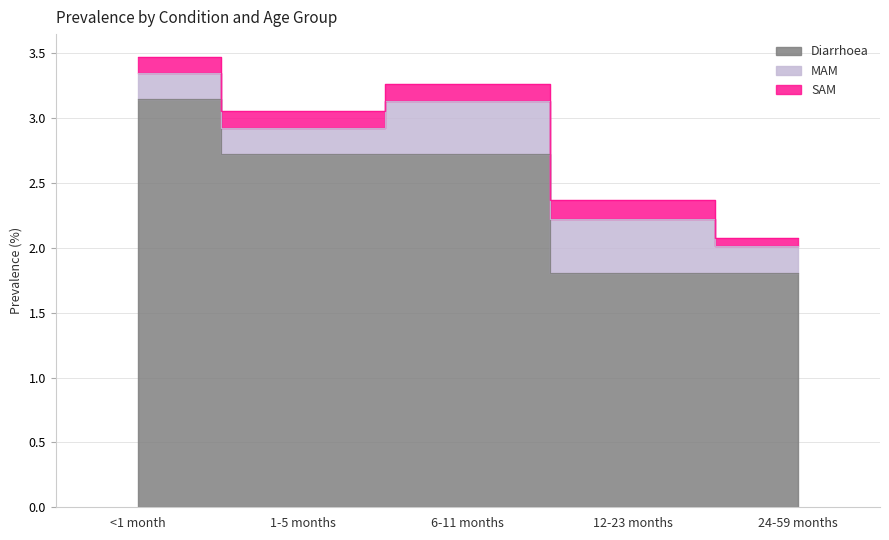

Which category has the lowest value in the MAM series?

<1 month